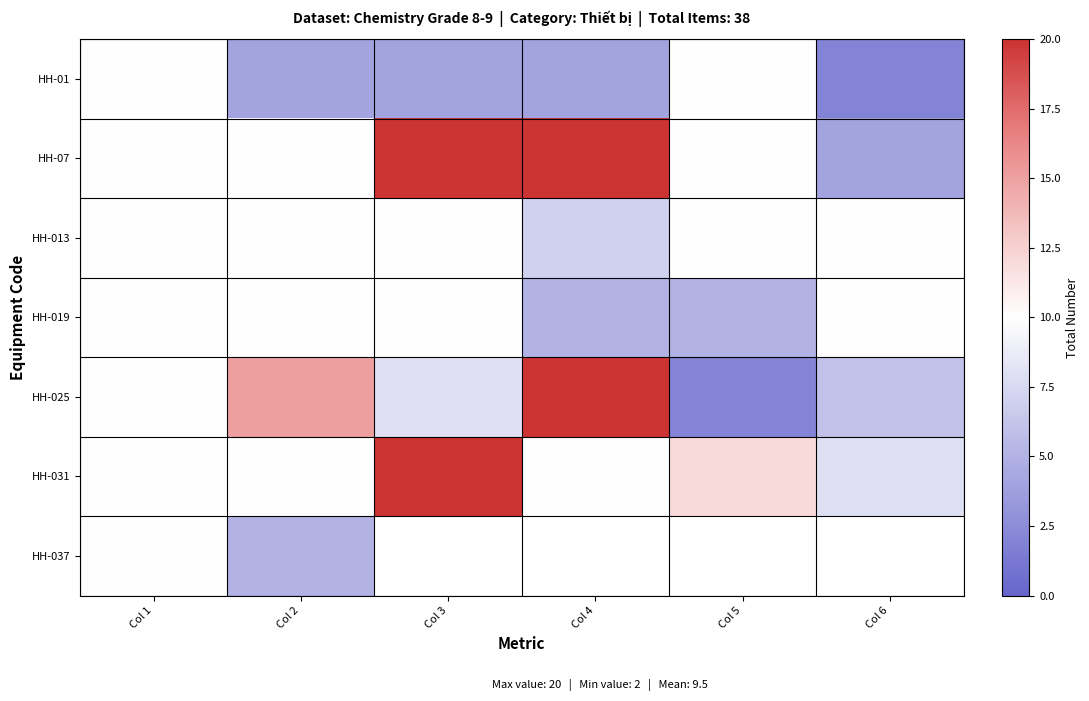

What is the spread (max minus min) of values at Col 4?

16.0